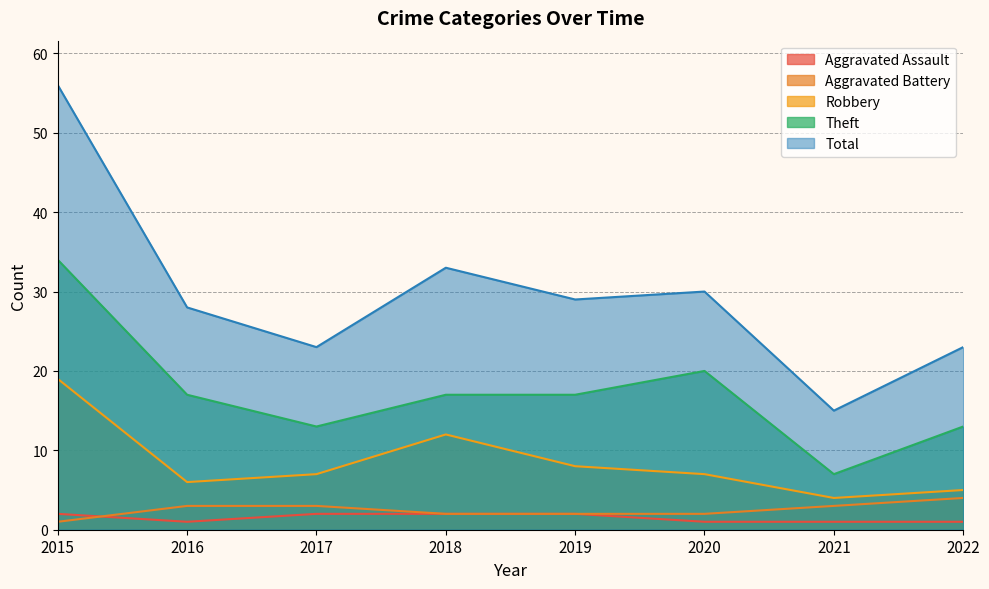

The value of Total at 2019 is 29. True or false?

True